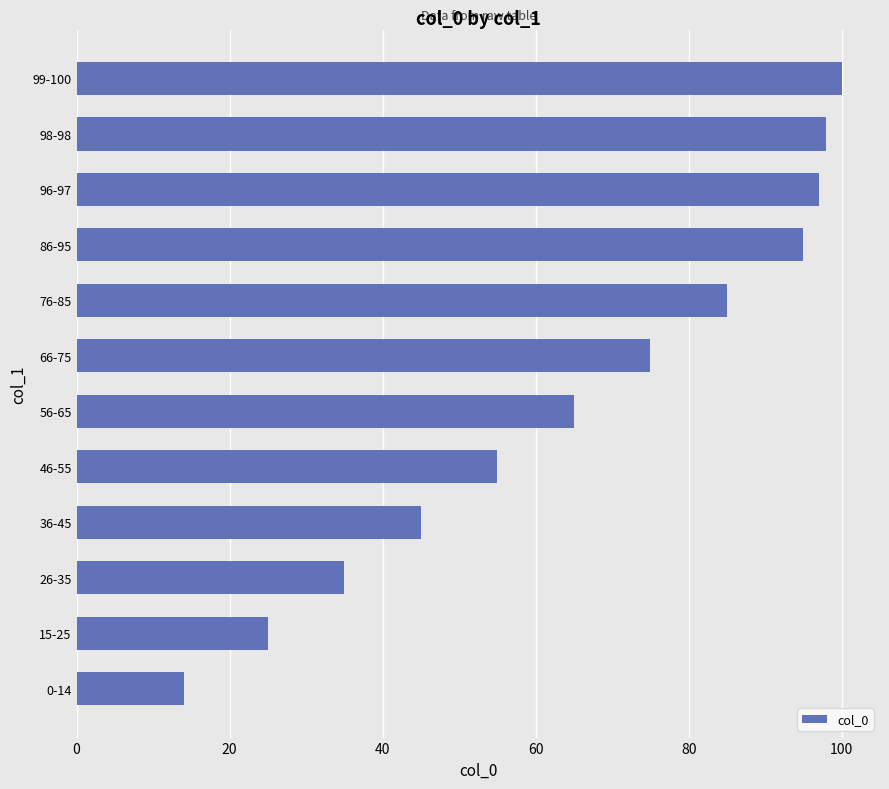

The chart shows a value of 25 at 15-25. True or false?

True